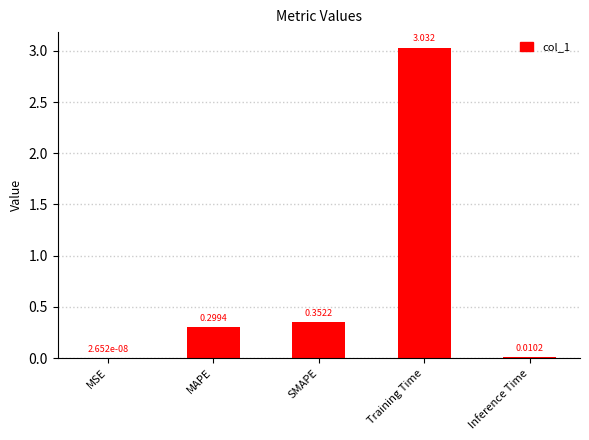

Does the chart contain stacked bars?

No